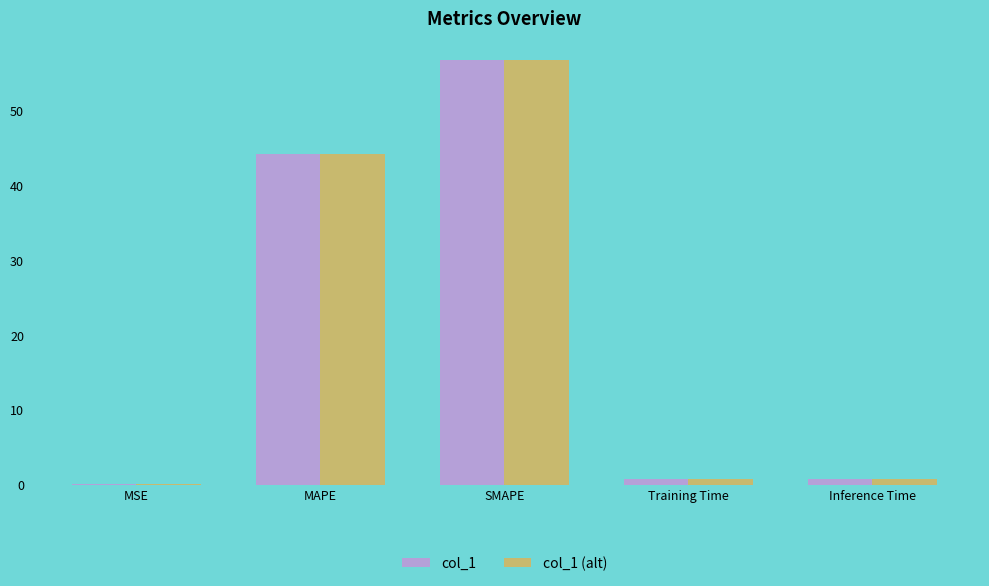

Count the number of data series in this chart.

2